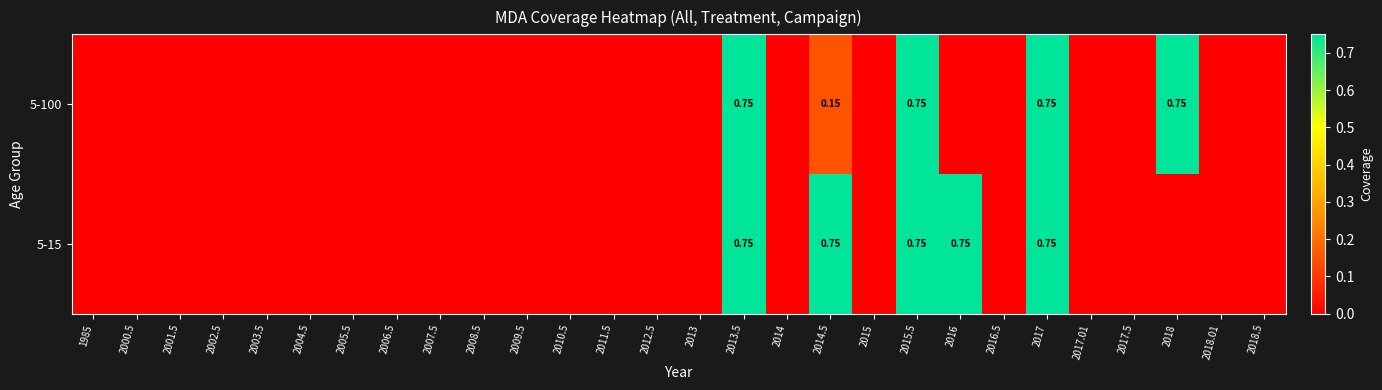

The value of 5-15 at 2014.5 is 0.8. True or false?

True